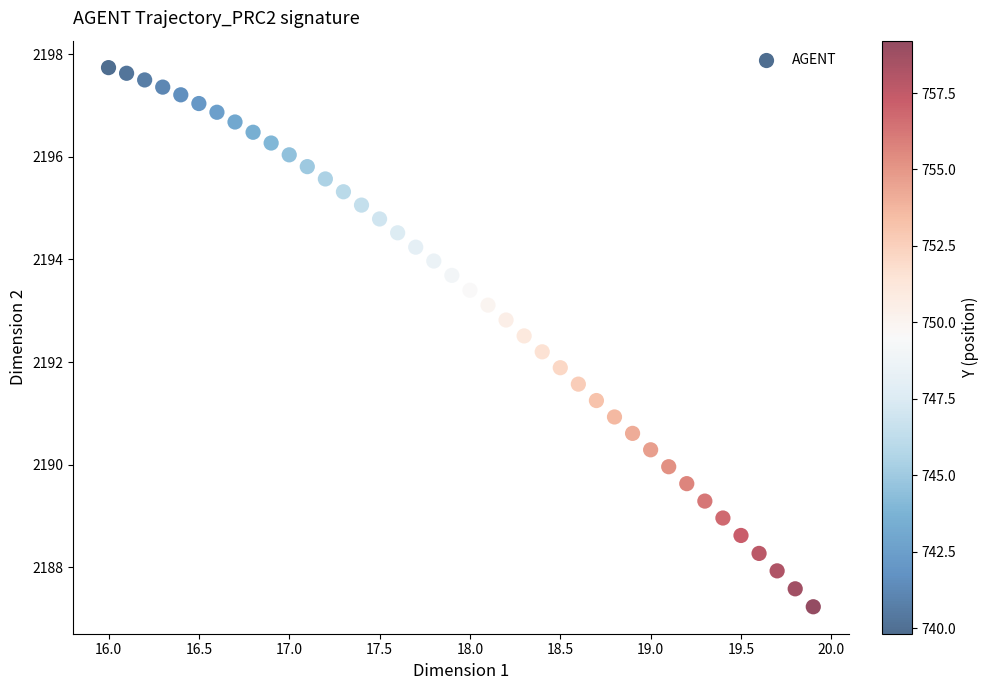

What is the range of X values (max minus min)?

3.9